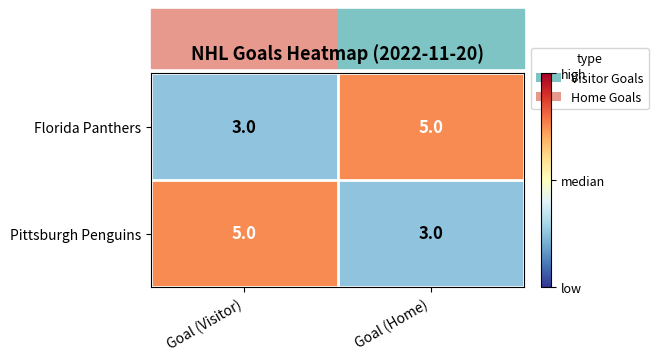

What is the minimum value for Pittsburgh Penguins?

3